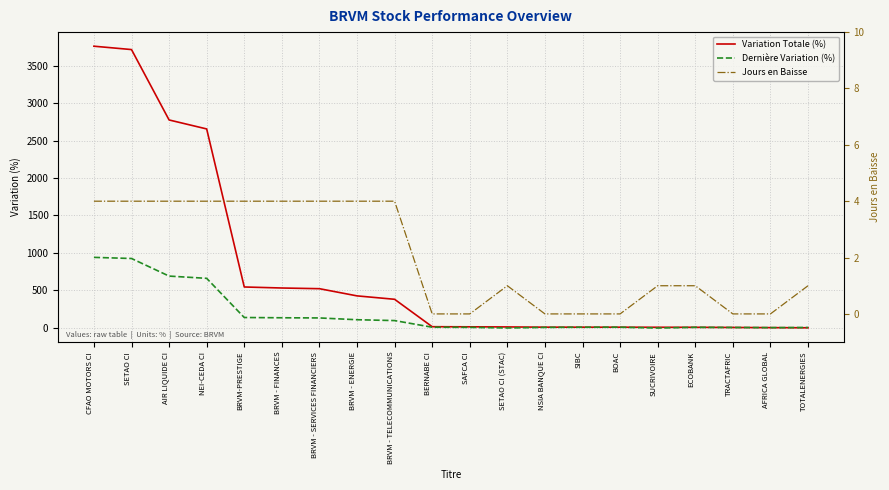

How many interior local peaks does the Jours en Baisse series have?

1